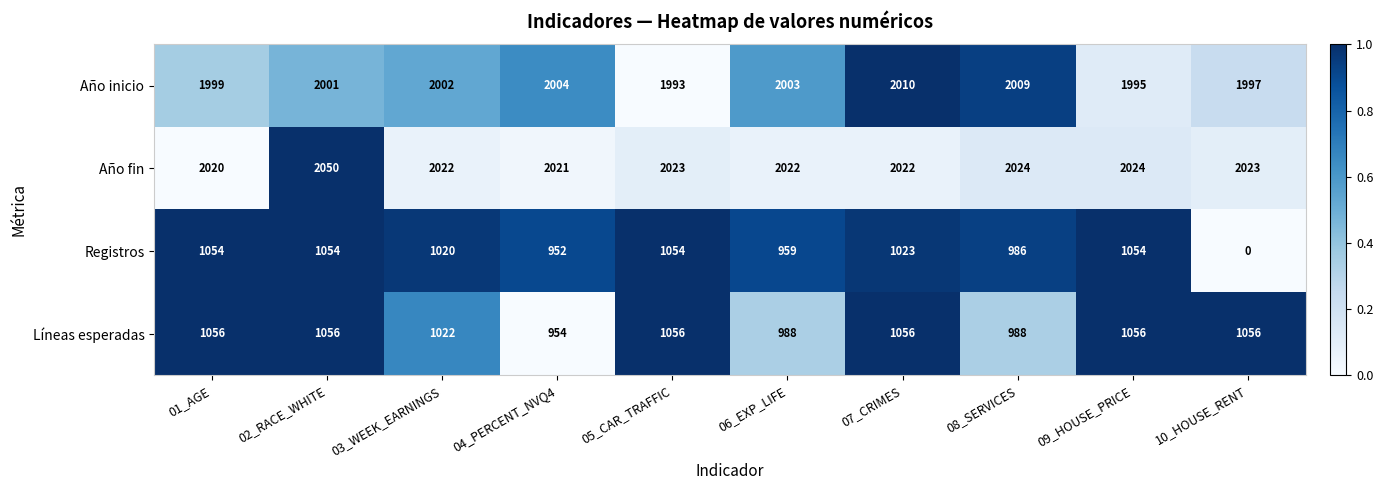

What is the spread (max minus min) of values at 05_CAR_TRAFFIC?

969